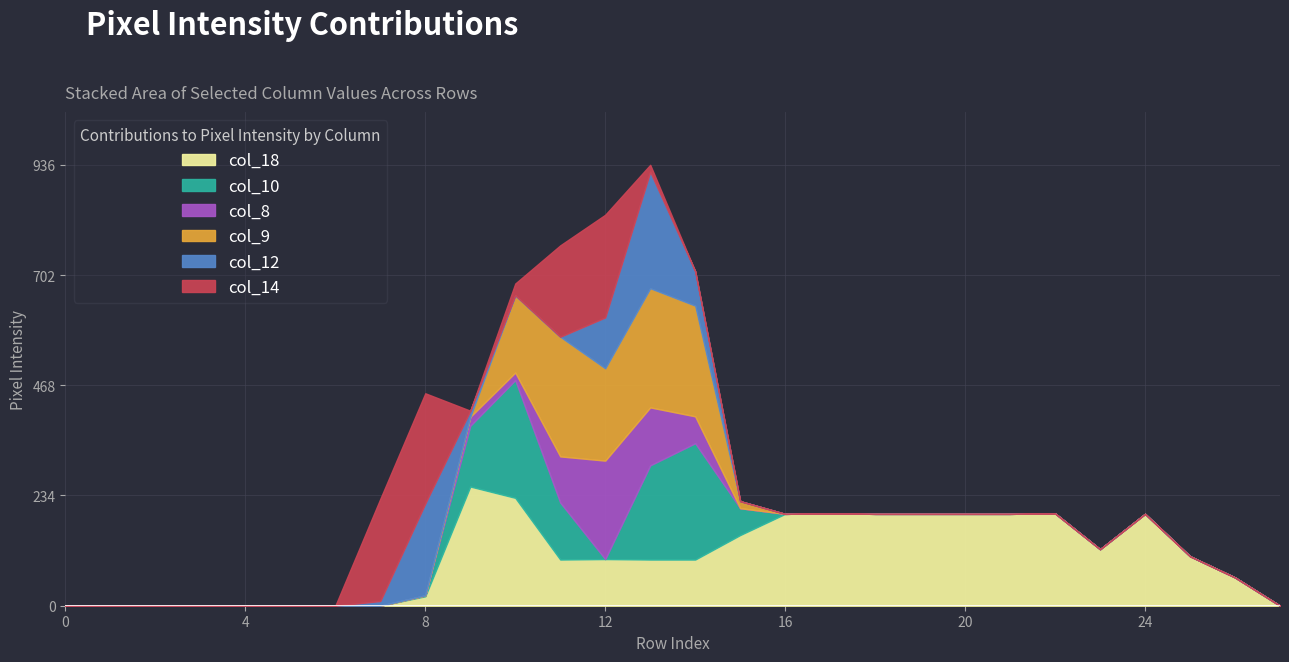

Is the value of col_12 at 6 greater than the value of col_18 at 10?

No